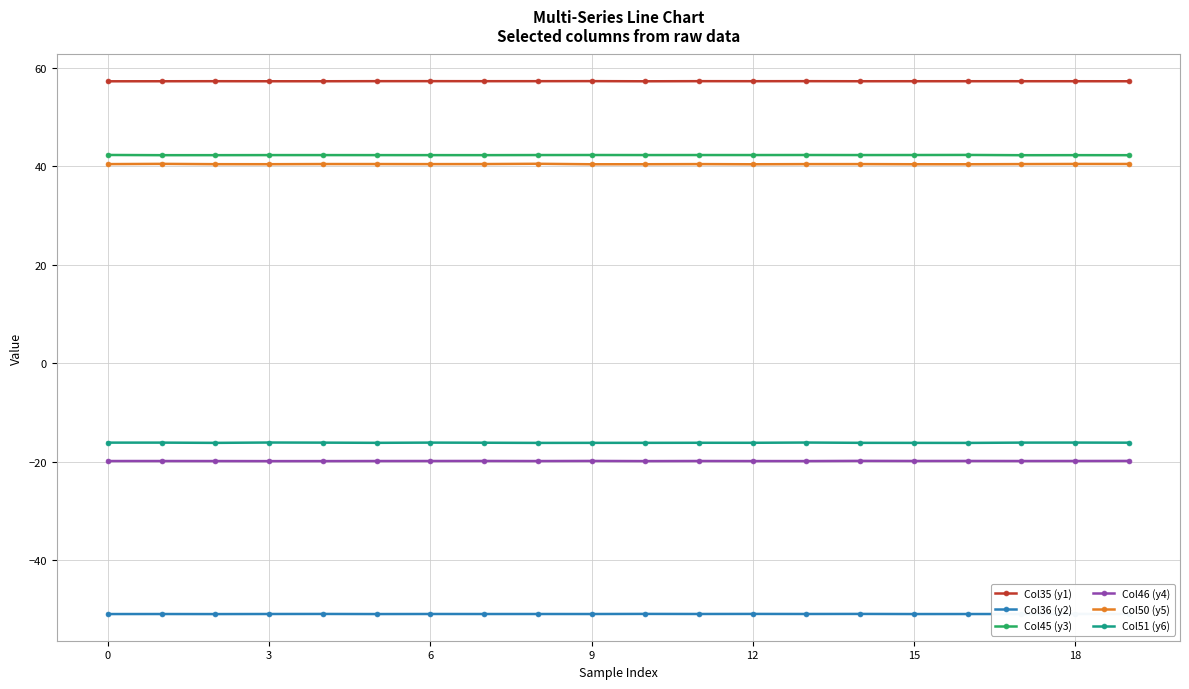

Which series has the largest total across all categories?

Col35 (y1)